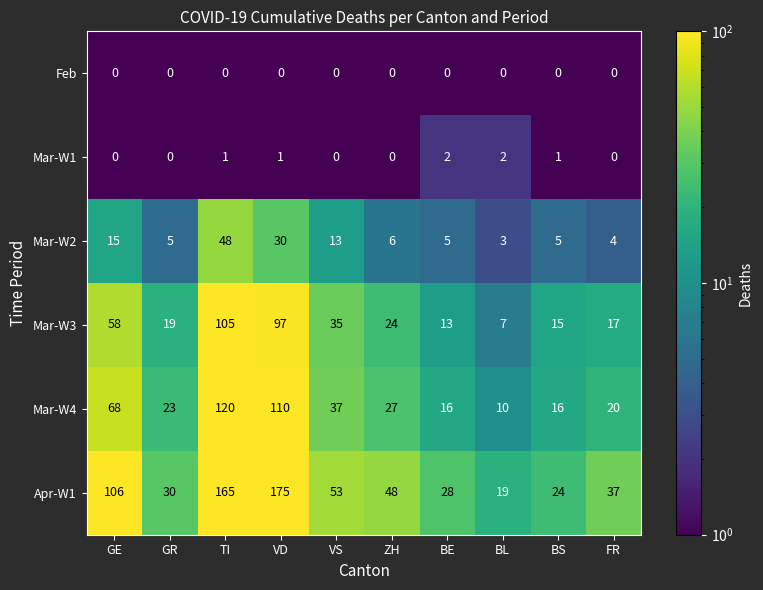

What is the sum of all Mar-W3 values?

390